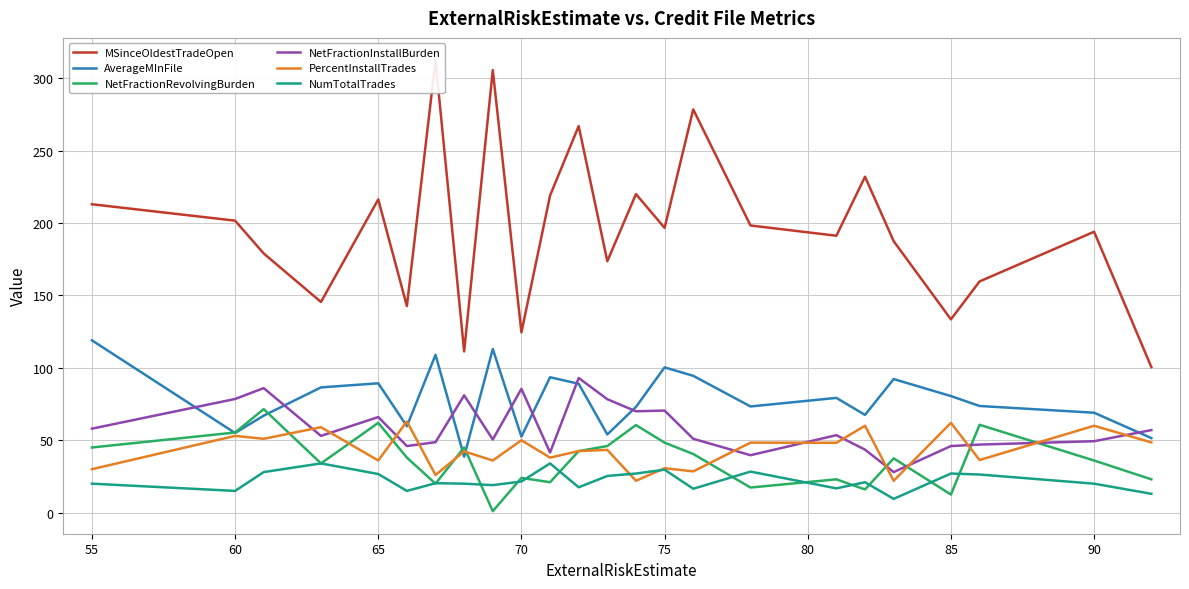

List the series in order of their peak value, highest first.

MSinceOldestTradeOpen, AverageMInFile, NetFractionInstallBurden, NetFractionRevolvingBurden, PercentInstallTrades, NumTotalTrades